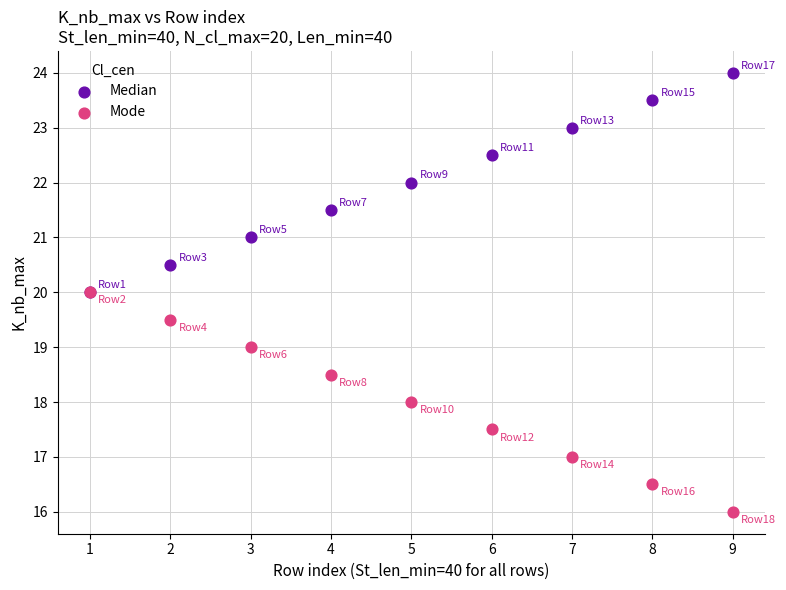

What are all the series names shown in the legend?

Median, Mode